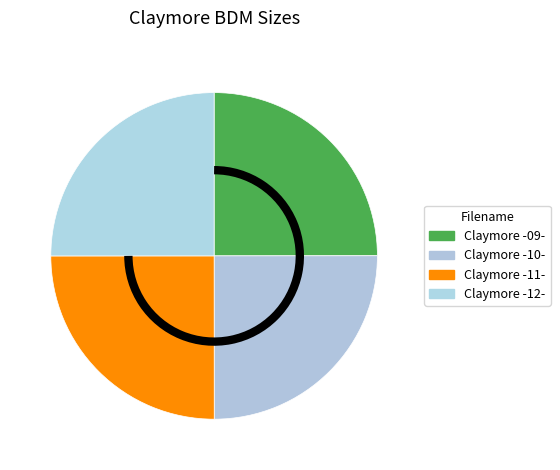

How many slices are in this pie chart?

4